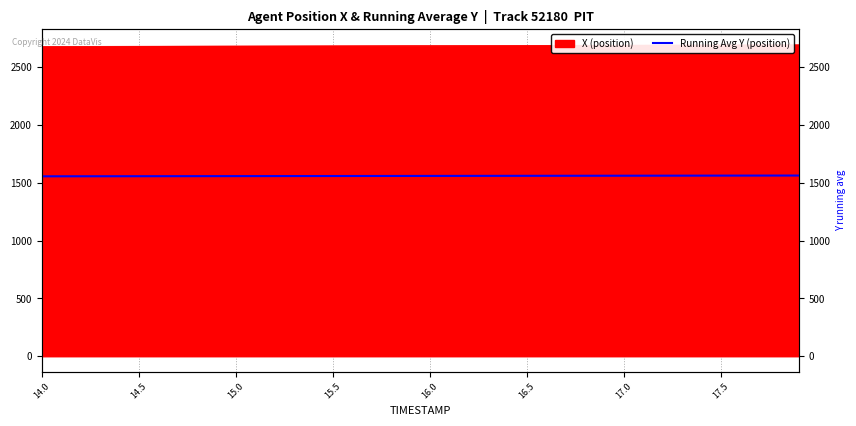

What is the value of the 13th point from the left?

1558.9